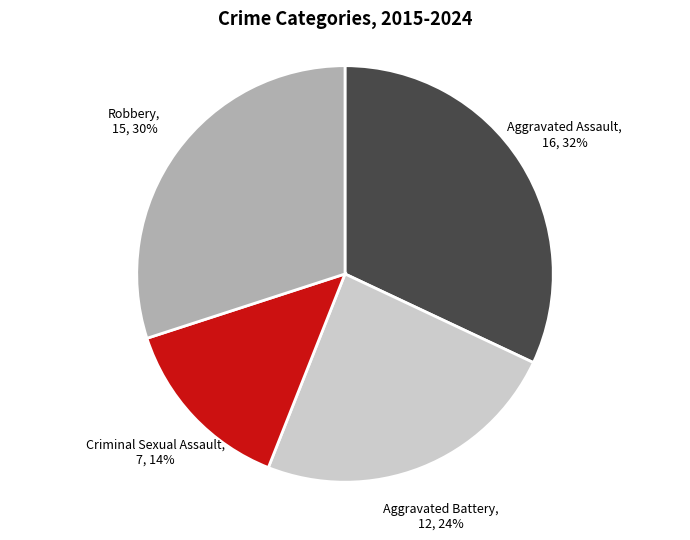

Is there any slice that represents more than half of the pie?

No